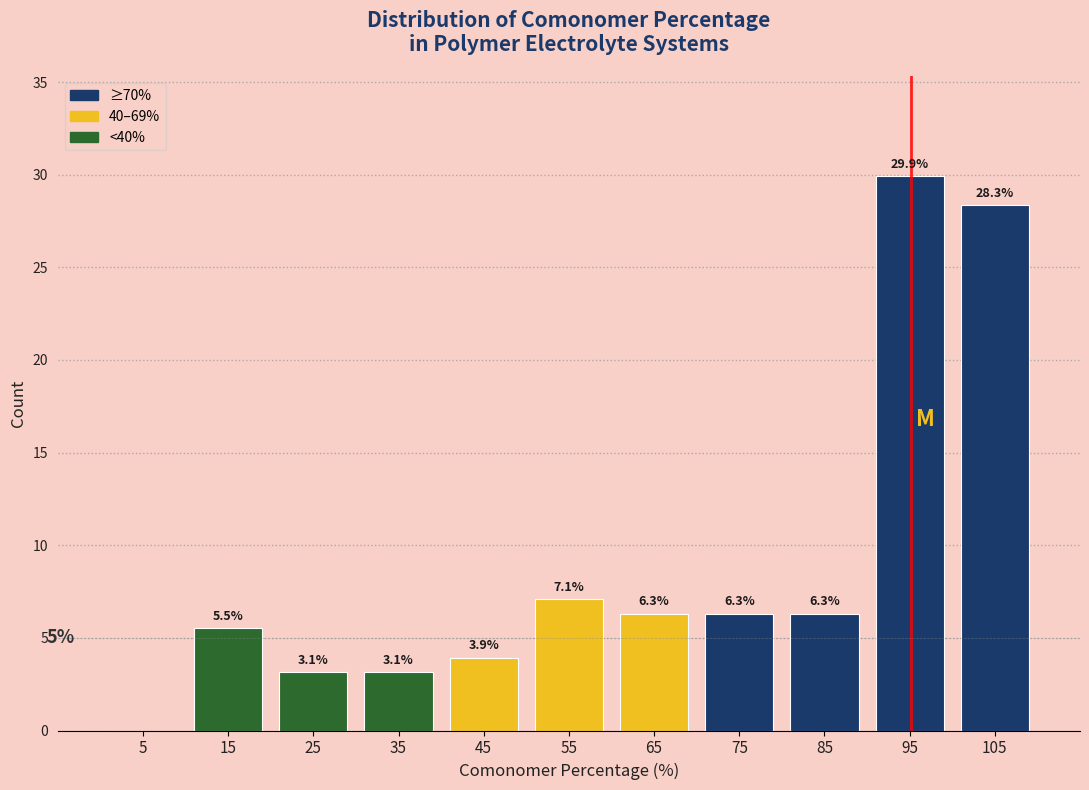

Over which range of the x-axis is the bar tallest?

90 to 100